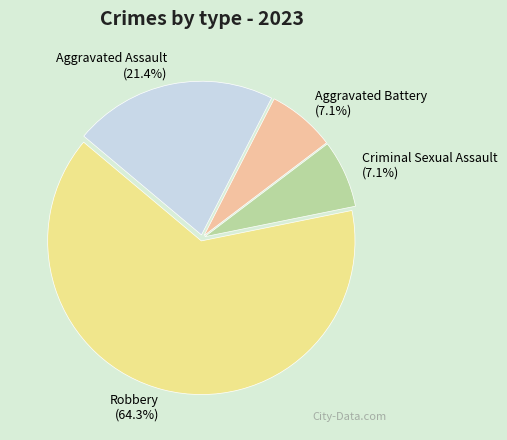

What percentage is the Criminal Sexual Assault slice, to the nearest percent?

7%